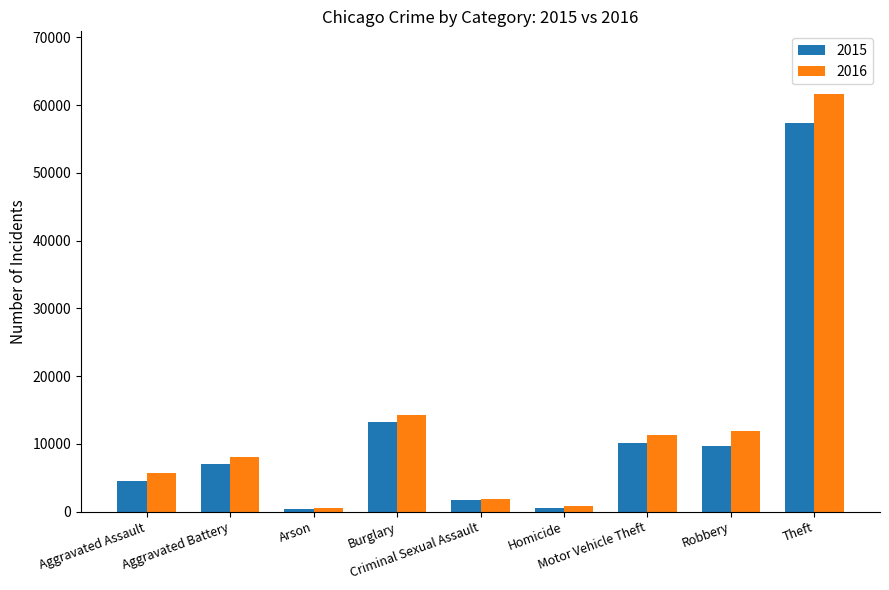

How many values in the 2015 series are below 7018?

4